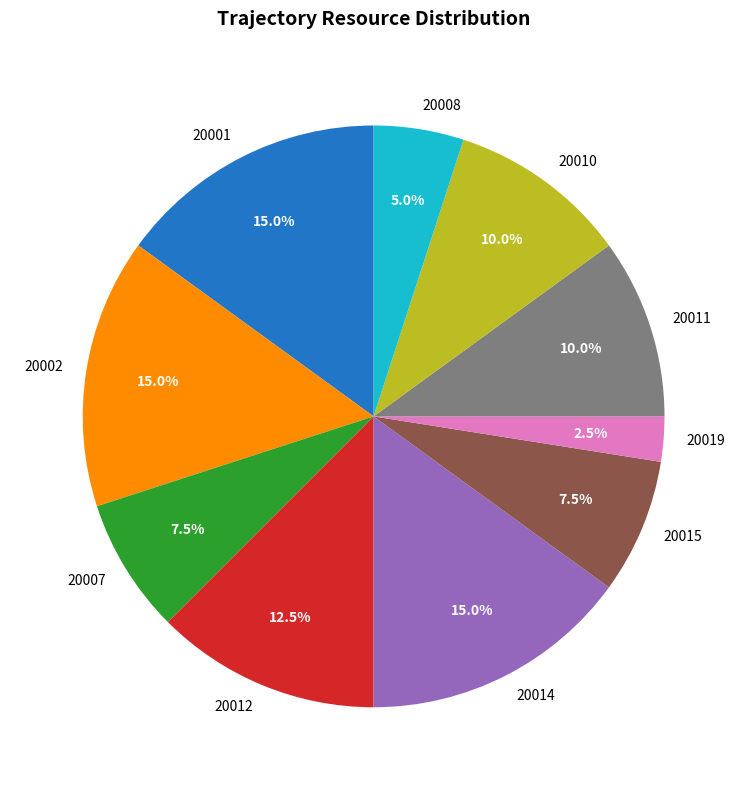

Is it true that 20008 is 1% of the pie?

False